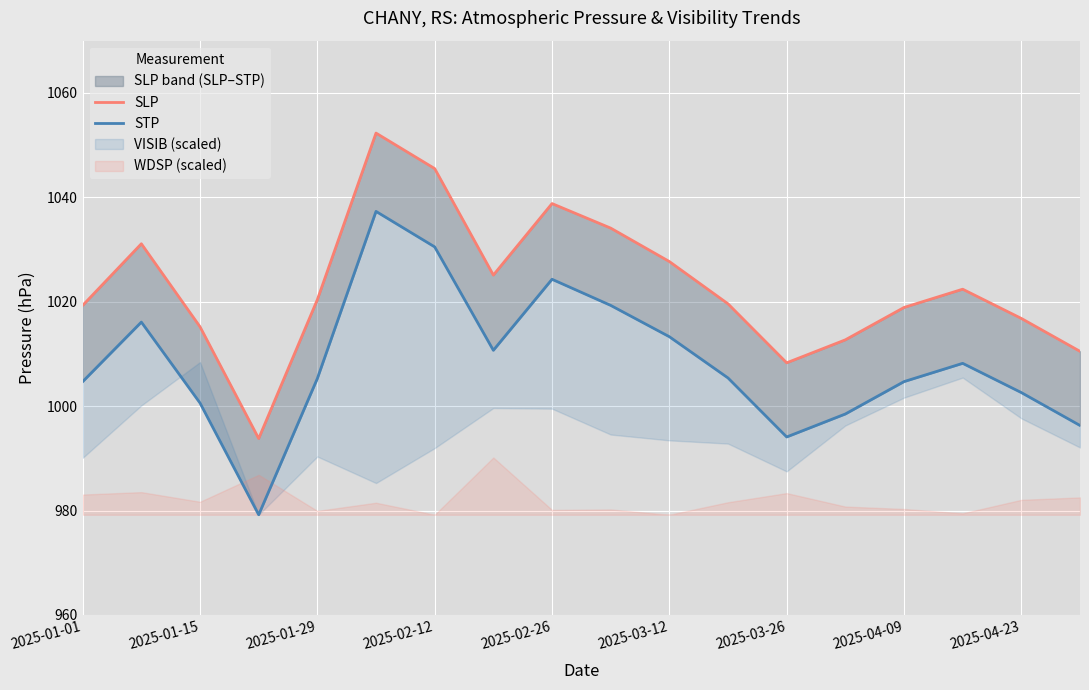

True or false: SLP and STP intersect in this chart.

False